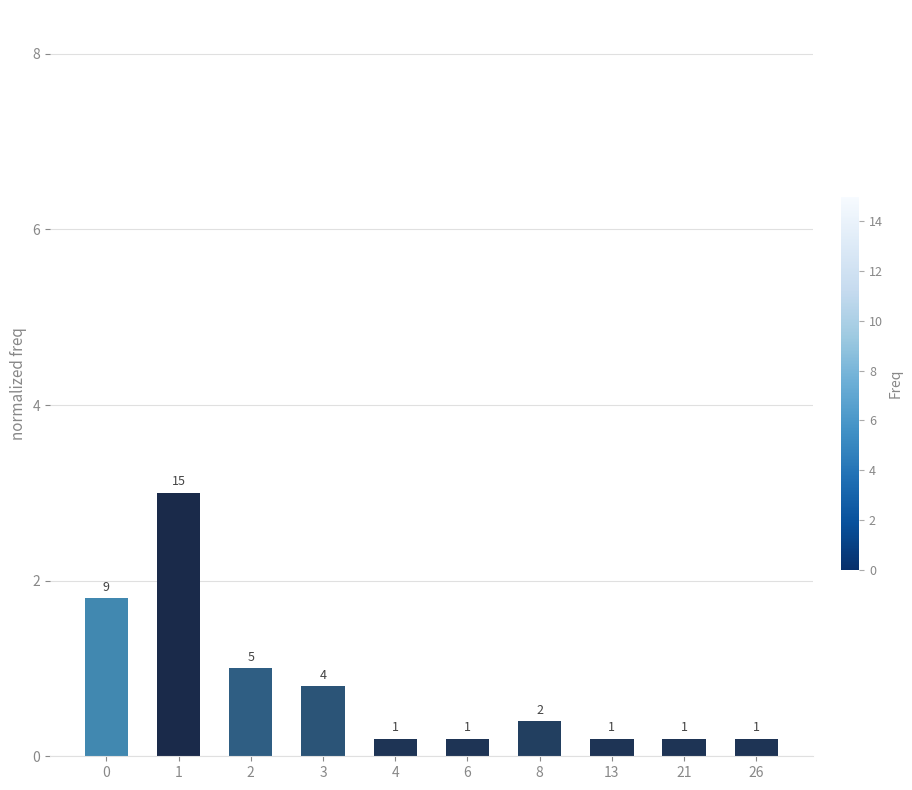

True or false: the data shows 4.9 at 1.

False